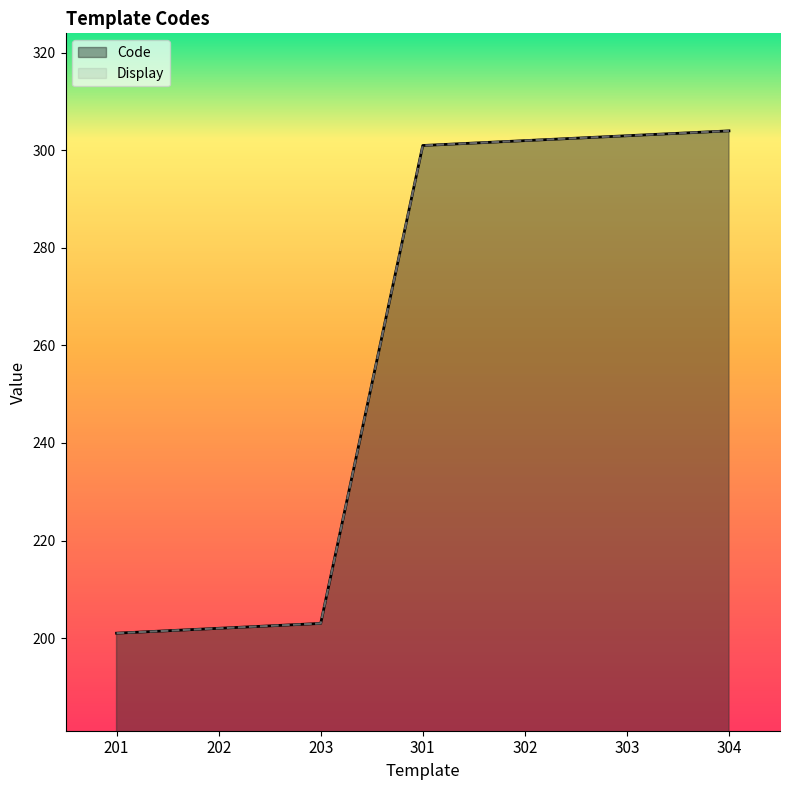

What is the difference between the maximum and minimum values in the Display series?

103